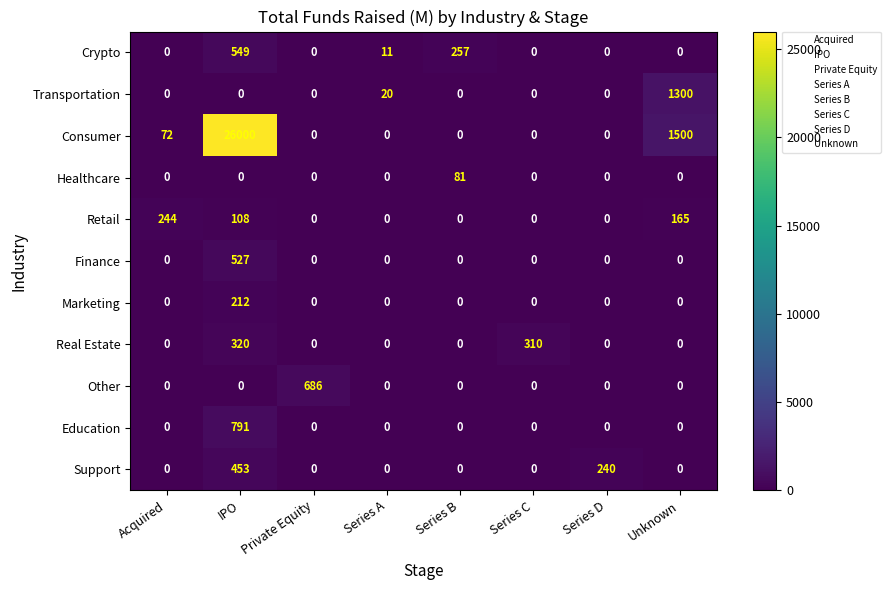

What is the difference between the Real Estate values at Series A and Series C?

310